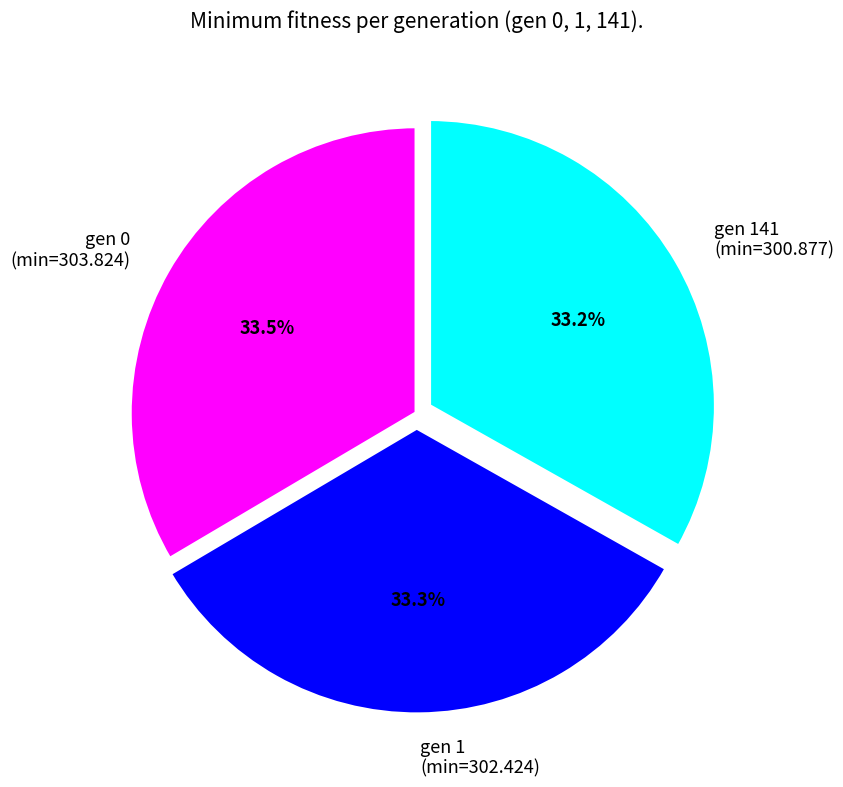

What is the total percentage of gen 141 (min=300.877) and gen 0 (min=303.824)?

66.7%